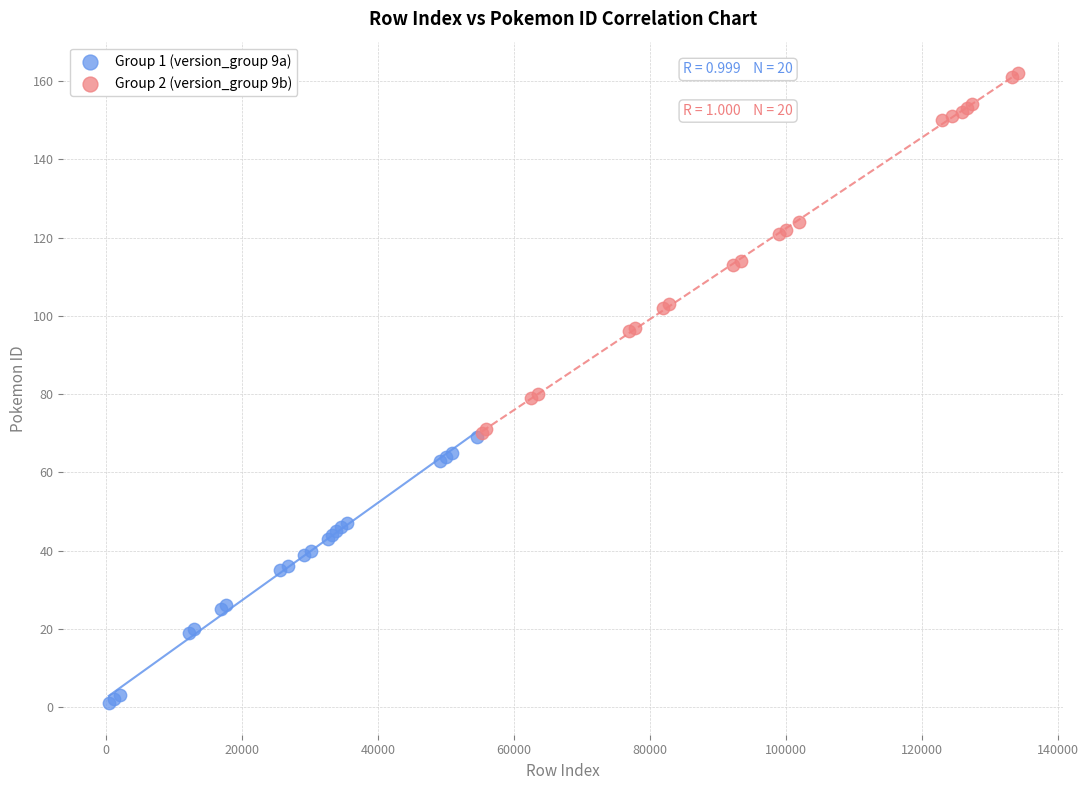

Which series contains the lowest Y value?

Group 1 (version_group 9a)